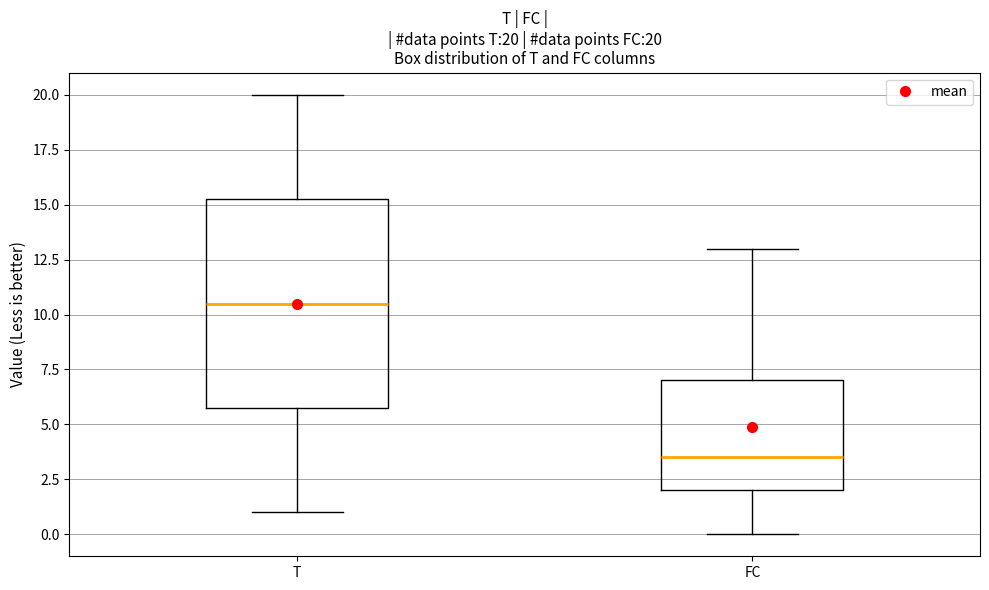

Which box has the lowest median line?

FC